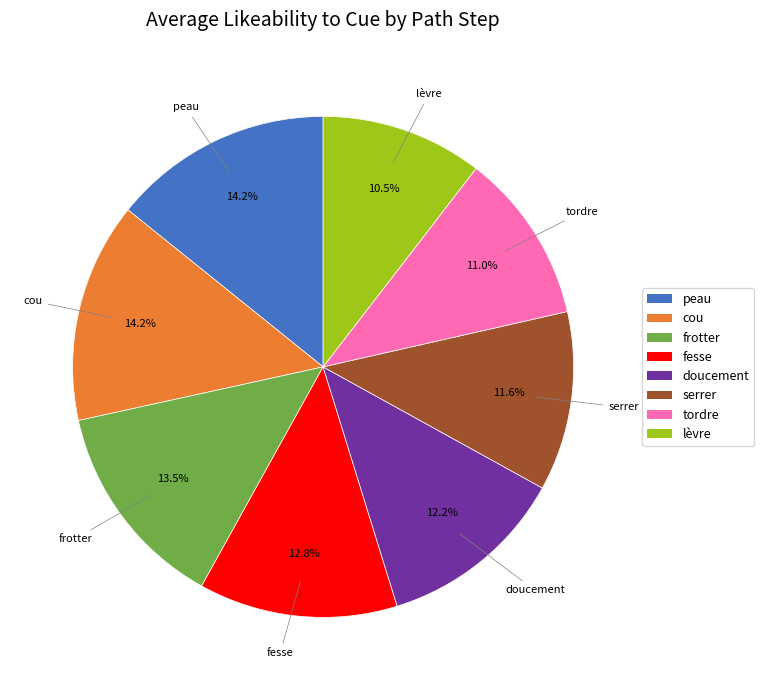

How many segments does this pie chart have?

8